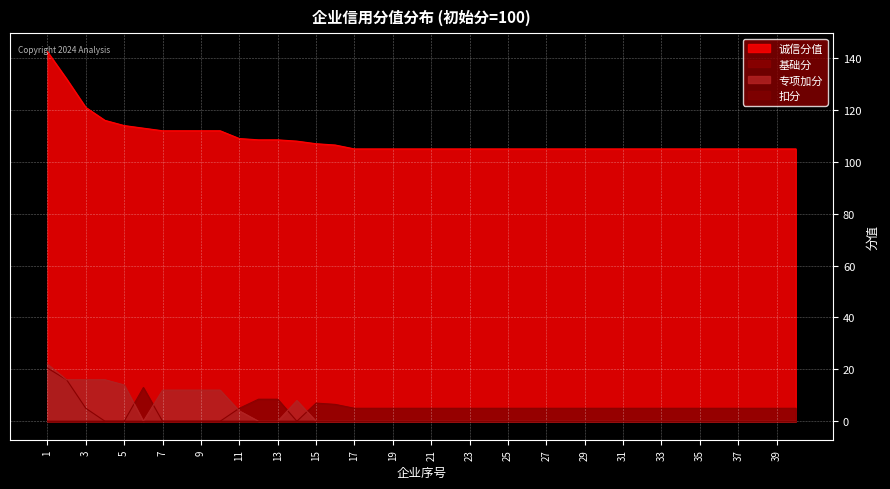

Which series has the largest total across all categories?

诚信分值